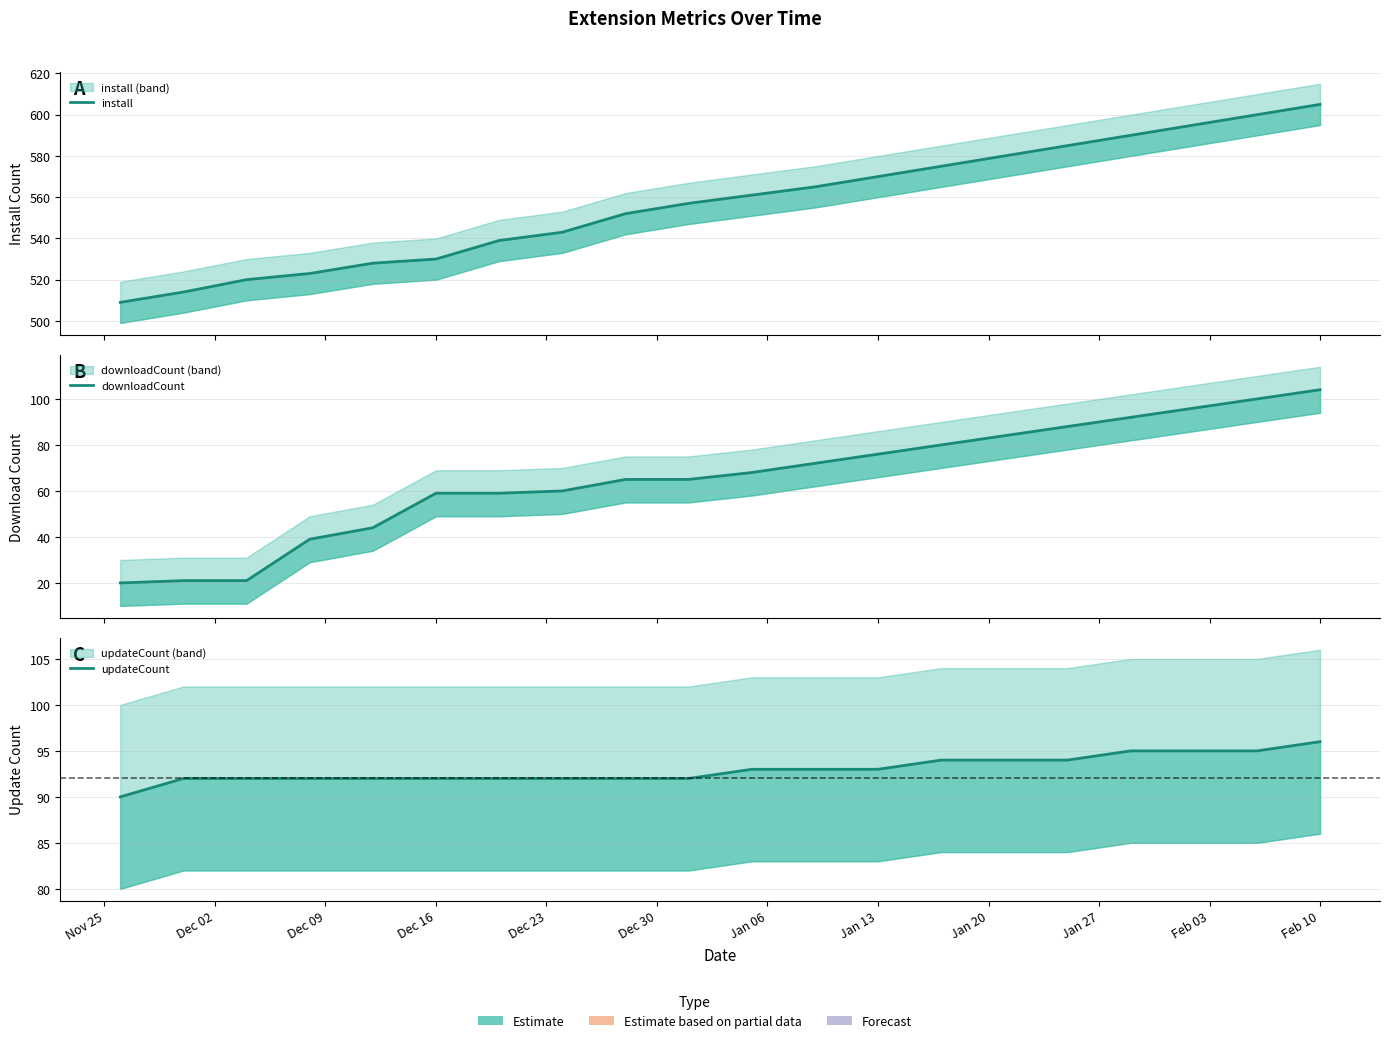

Is it true that install equals 1062 at 18?

False